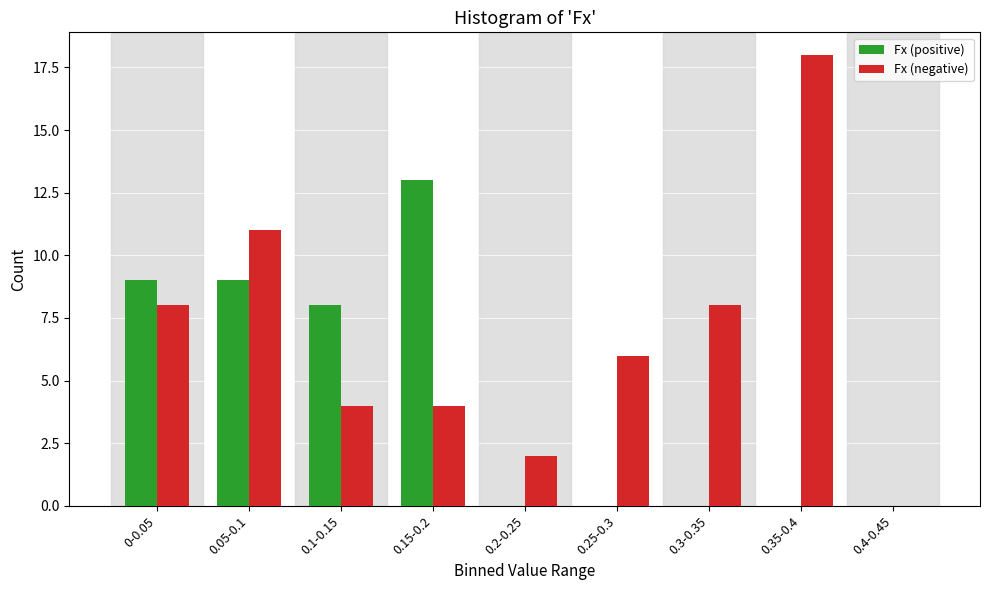

Reading right to left, transcribe all the data shown in this chart.

Fx (positive): 0.4-0.45=0	0.35-0.4=0	0.3-0.35=0	0.25-0.3=0	0.2-0.25=0	0.15-0.2=13	0.1-0.15=8	0.05-0.1=9	0-0.05=9
Fx (negative): 0.4-0.45=0	0.35-0.4=18	0.3-0.35=8	0.25-0.3=6	0.2-0.25=2	0.15-0.2=4	0.1-0.15=4	0.05-0.1=11	0-0.05=8